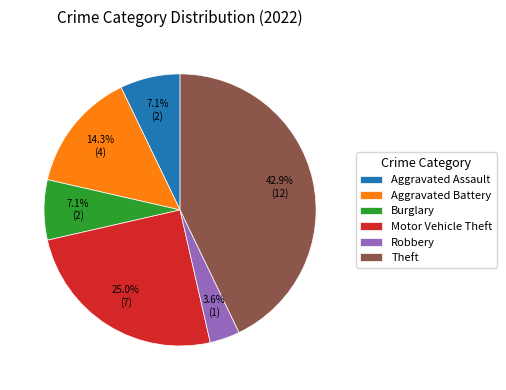

To the nearest percent, what portion does Aggravated Assault represent?

7%